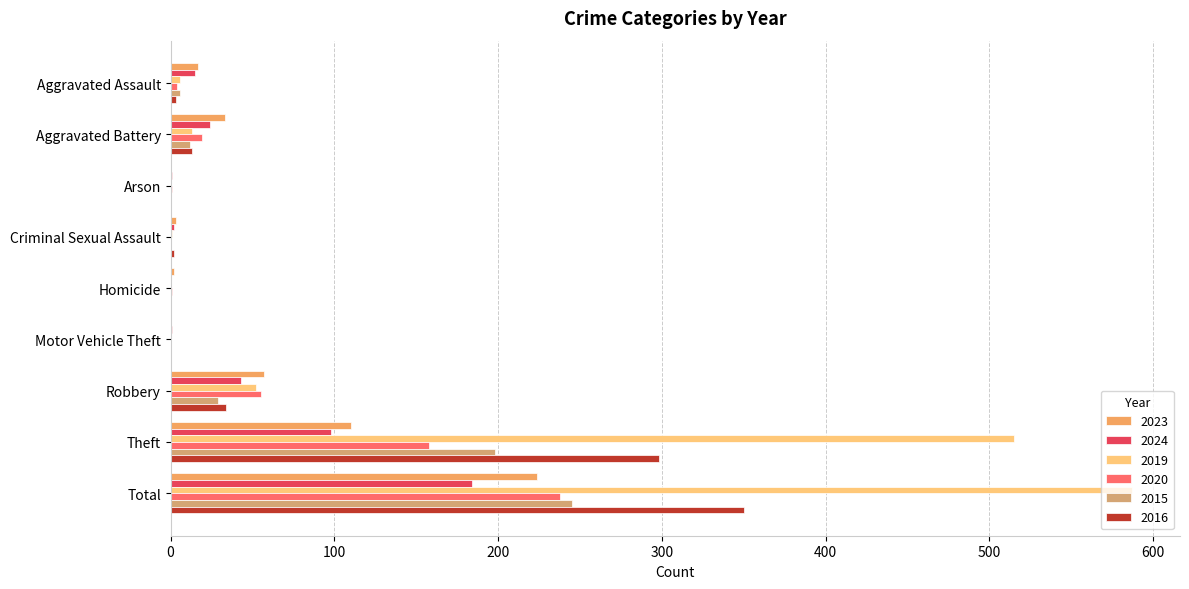

Reading left to right, list all the values displayed in this chart.

2023: Aggravated Assault=17	Aggravated Battery=33	Arson=0	Criminal Sexual Assault=3	Homicide=2	Motor Vehicle Theft=0	Robbery=57	Theft=110	Total=224
2024: Aggravated Assault=15	Aggravated Battery=24	Arson=1	Criminal Sexual Assault=2	Homicide=0	Motor Vehicle Theft=1	Robbery=43	Theft=98	Total=184
2019: Aggravated Assault=6	Aggravated Battery=13	Arson=0	Criminal Sexual Assault=1	Homicide=0	Motor Vehicle Theft=0	Robbery=52	Theft=515	Total=587
2020: Aggravated Assault=4	Aggravated Battery=19	Arson=1	Criminal Sexual Assault=0	Homicide=1	Motor Vehicle Theft=0	Robbery=55	Theft=158	Total=238
2015: Aggravated Assault=6	Aggravated Battery=12	Arson=0	Criminal Sexual Assault=0	Homicide=0	Motor Vehicle Theft=0	Robbery=29	Theft=198	Total=245
2016: Aggravated Assault=3	Aggravated Battery=13	Arson=0	Criminal Sexual Assault=2	Homicide=0	Motor Vehicle Theft=0	Robbery=34	Theft=298	Total=350